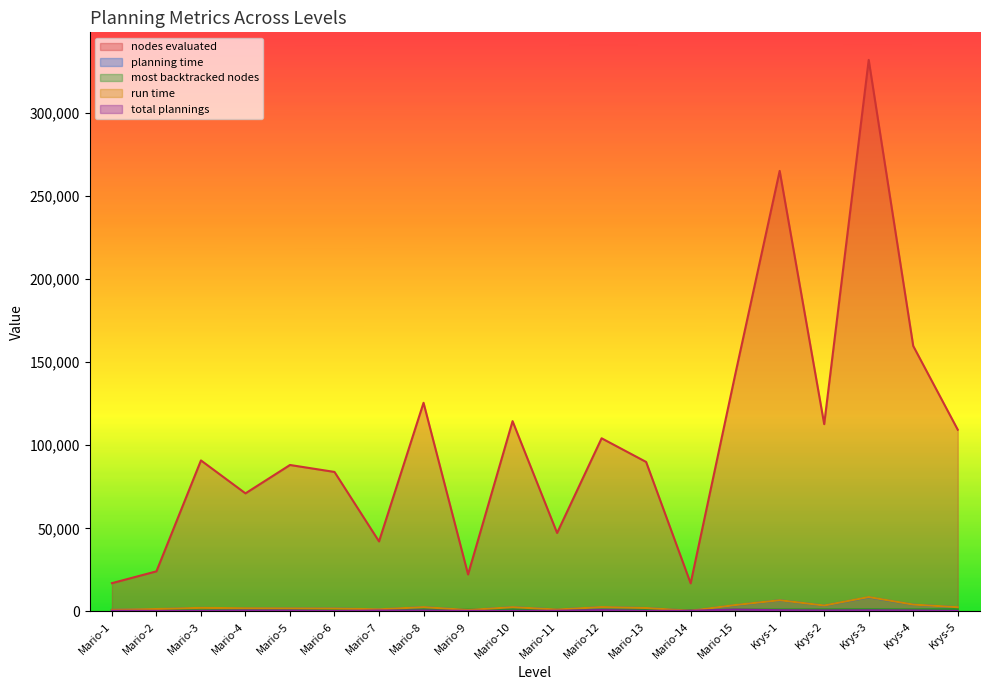

What is the difference between the run time values at Krys-4 and Mario-5?

2293